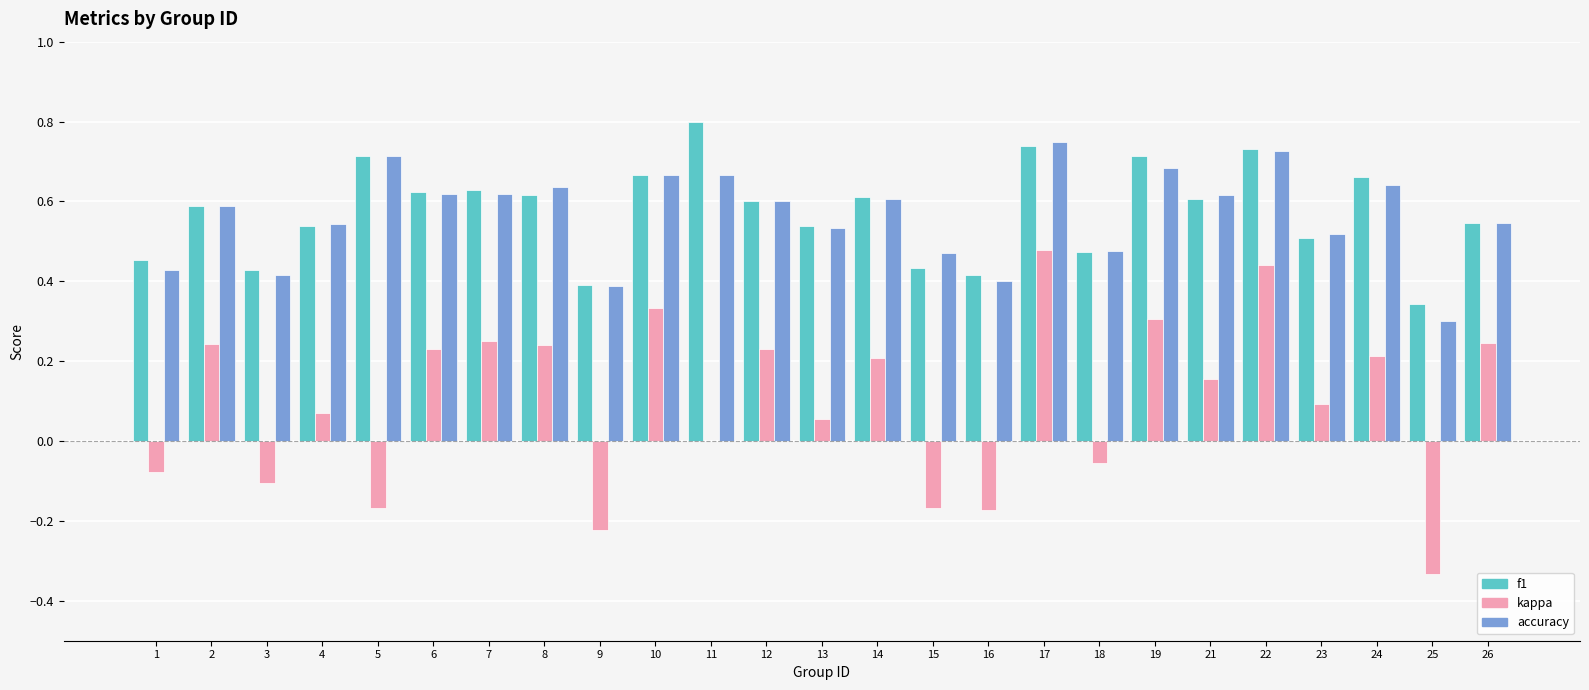

What is the sum of the f1 values at 12 and 6?

1.2